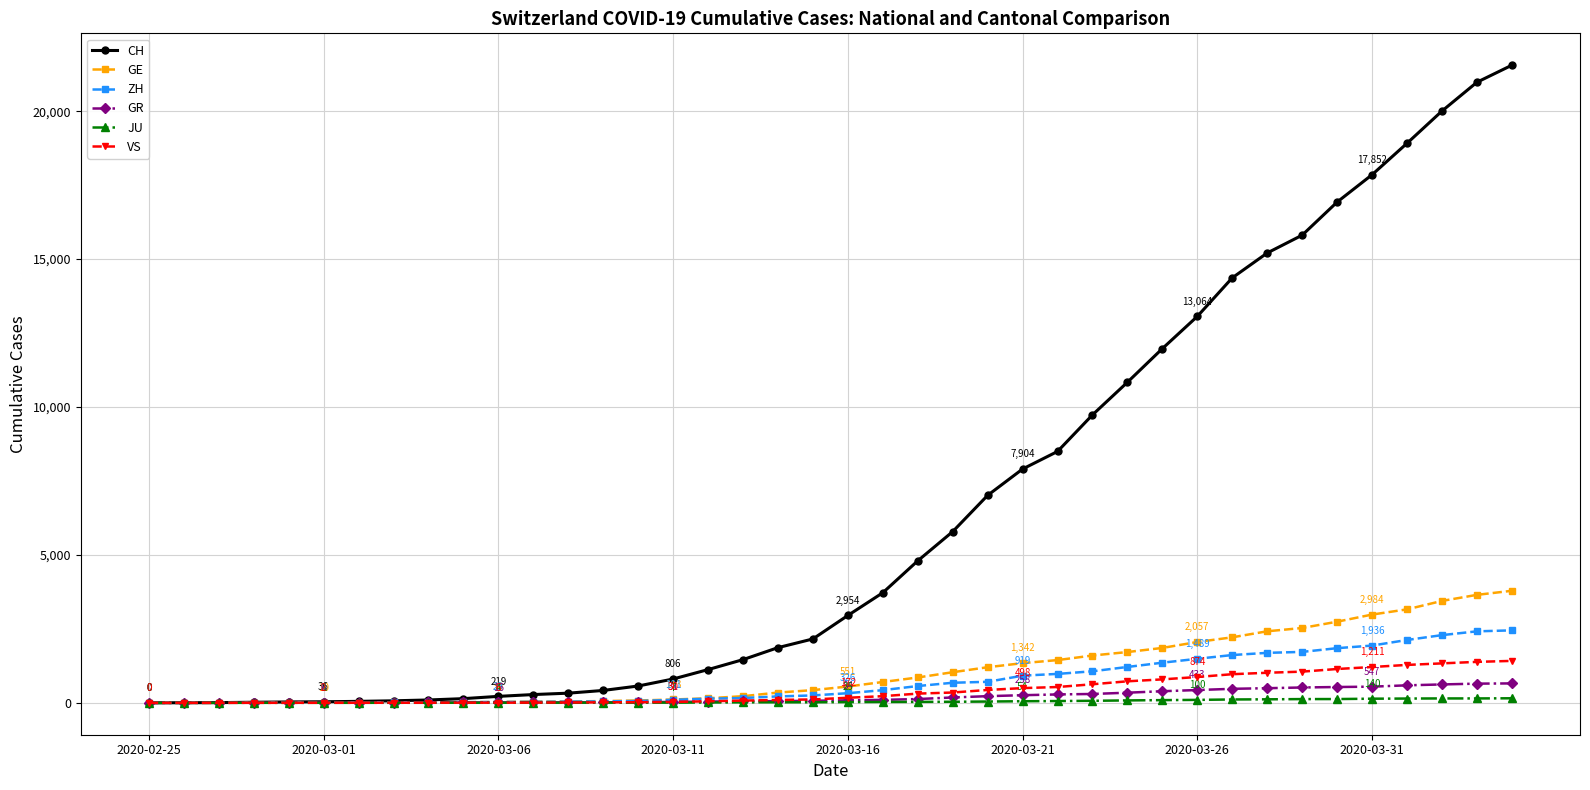

Which series has the largest range (max minus min)?

CH